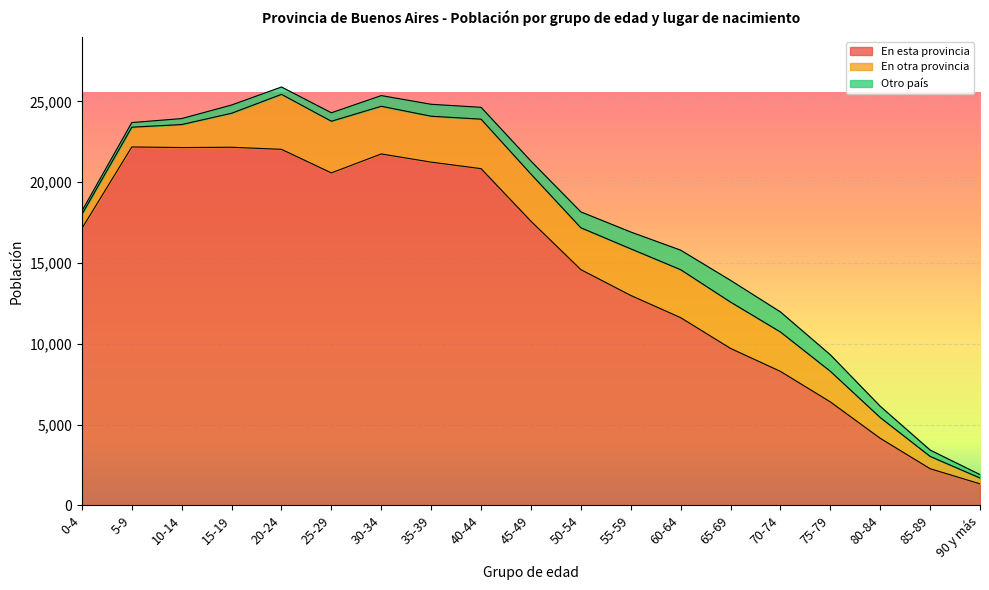

Count the number of categories in the chart.

19